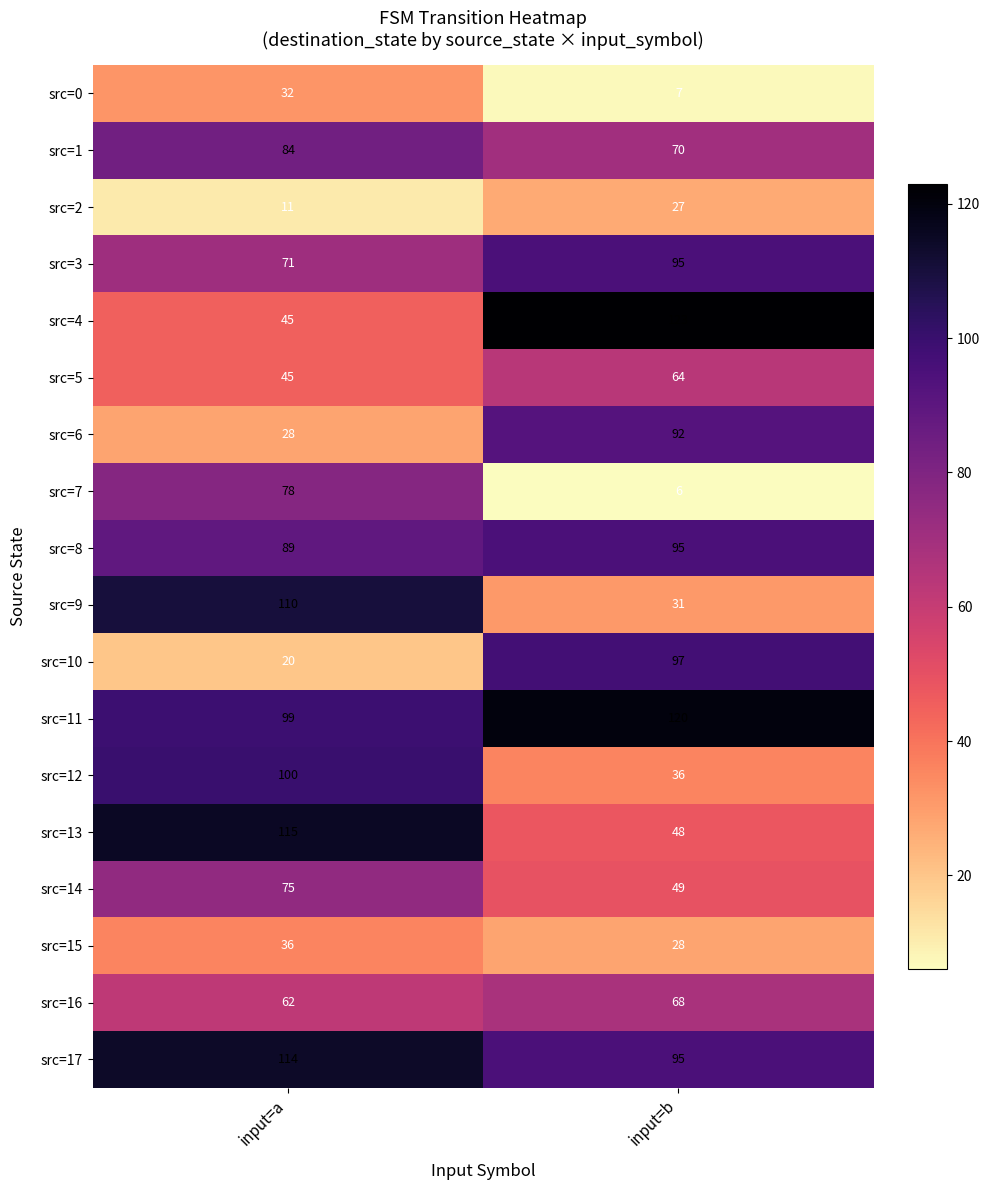

Read the src=12 value at input=a, to the nearest 10.

100